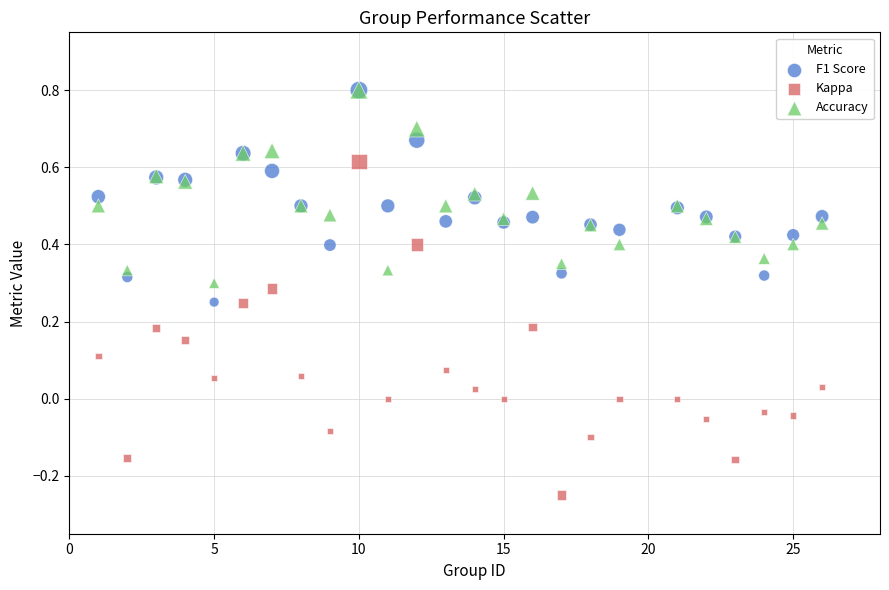

Which series has the widest spread of Y values?

Kappa